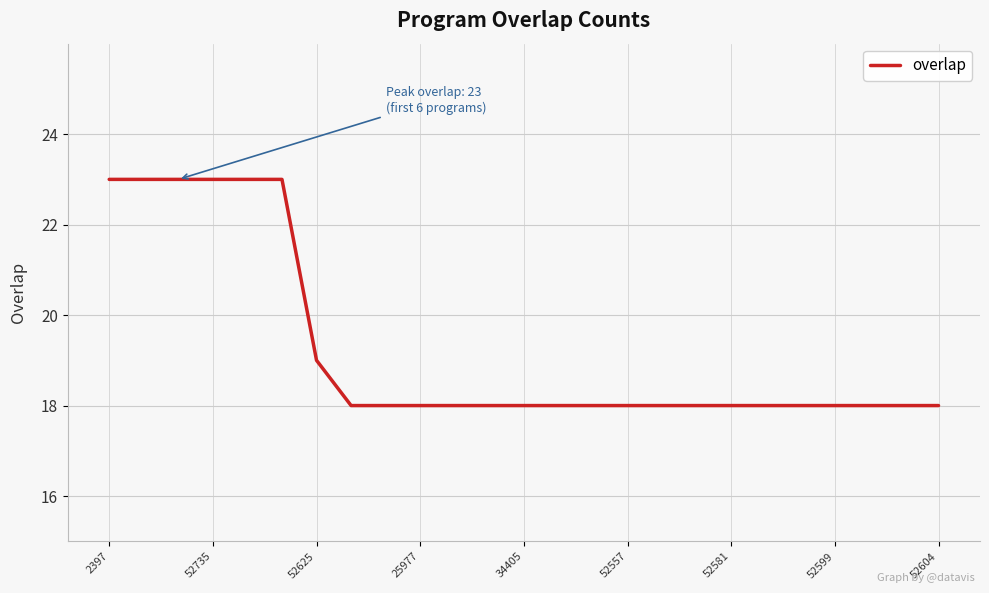

Does the chart have visible grid lines?

Yes